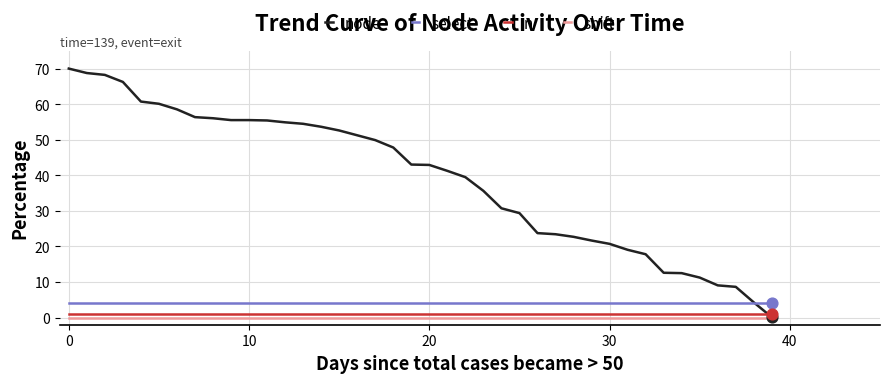

What are all the series names shown in the legend?

node, select, n, shift